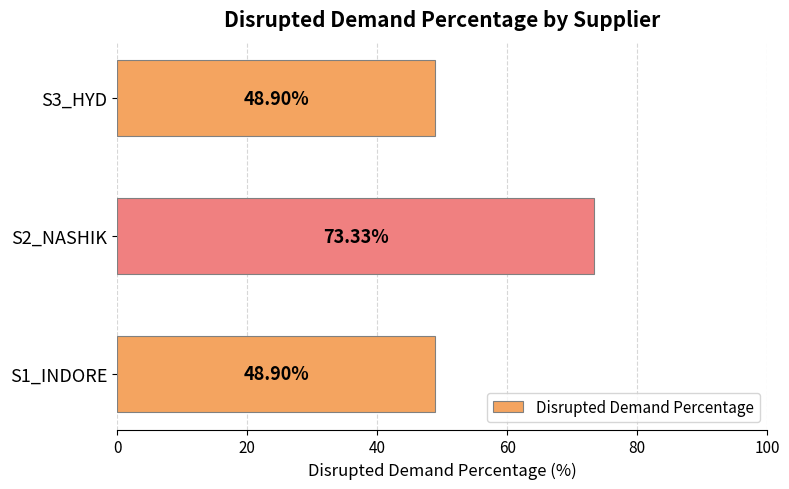

How many bars are there in total?

3